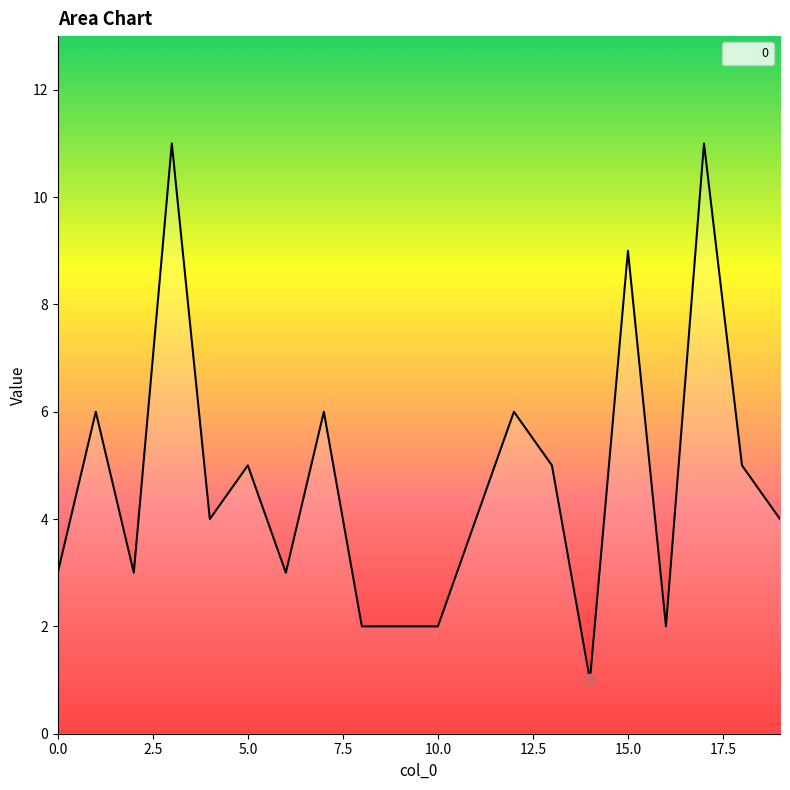

What is the maximum value shown in the chart?

11